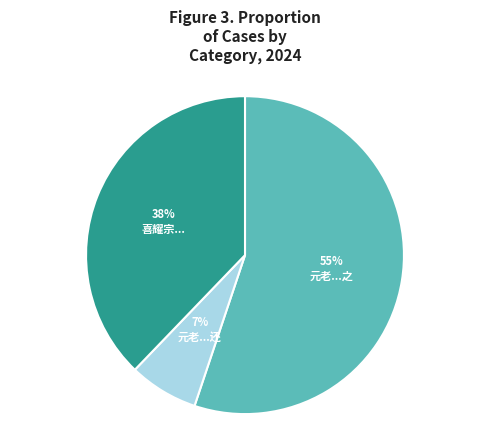

Does any single category account for the majority?

Yes